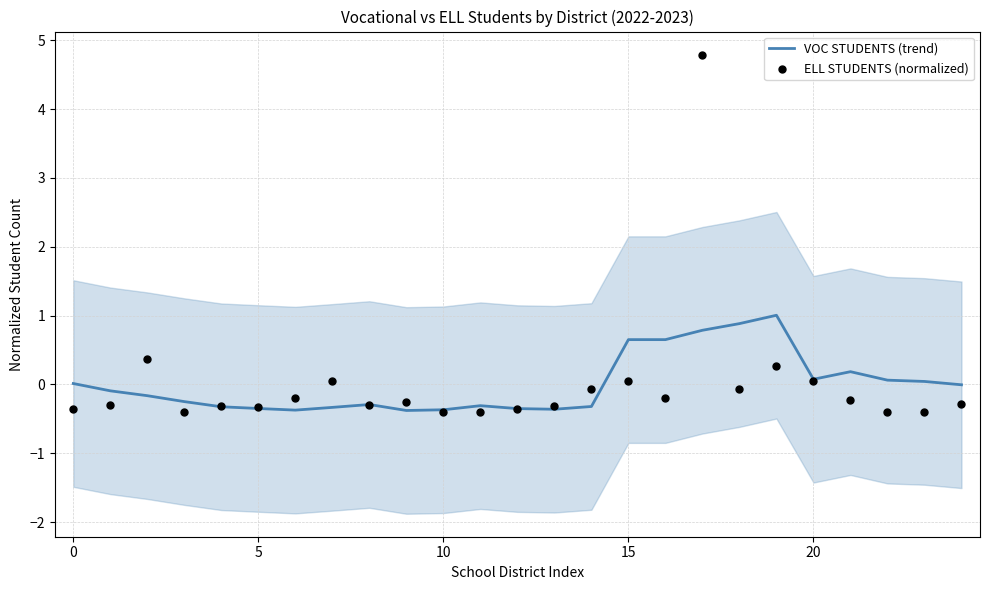

At which category is the sum across all series the highest?

17